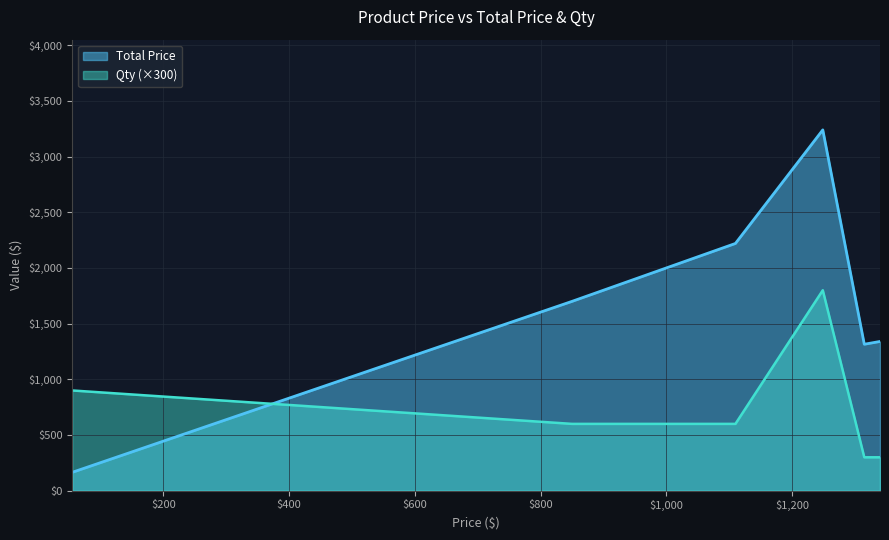

Which series has the largest total across all categories?

Total Price